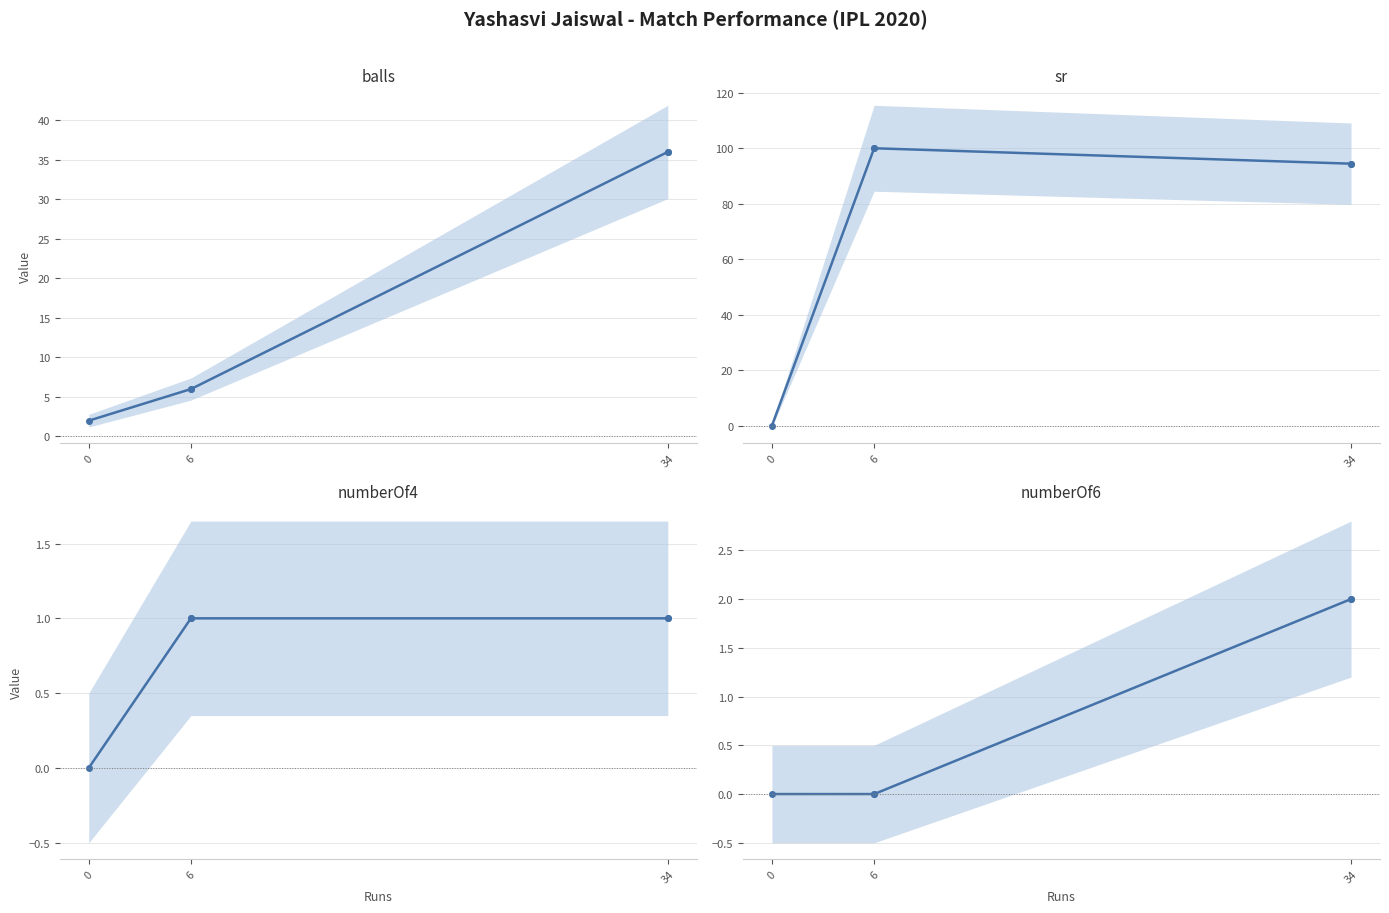

The value of numberOf6 at 0 is 0.6. True or false?

False